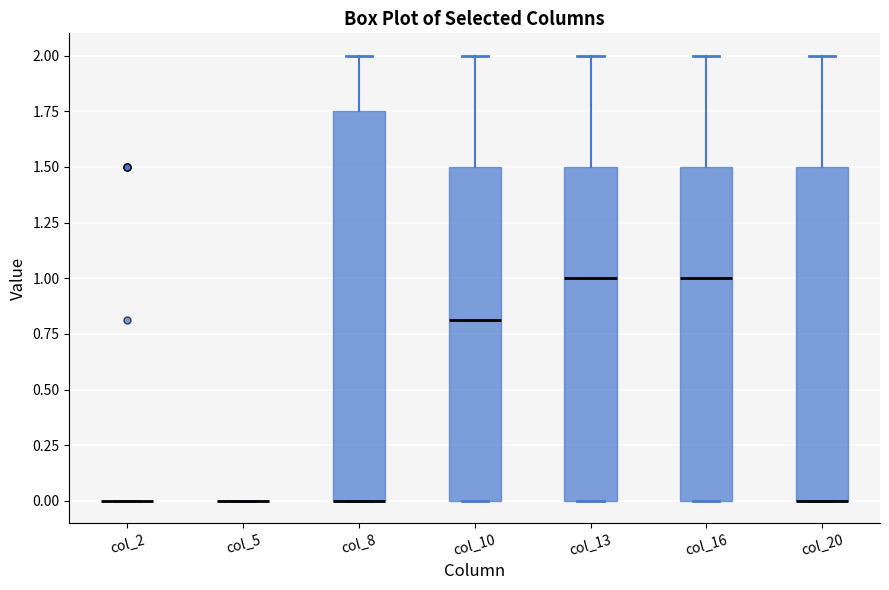

Comparing the boxes themselves (not the whiskers), which one is the tallest?

col_8